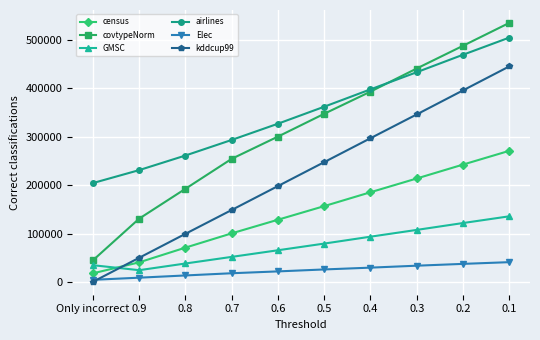

What position from the left is 0.3?

8